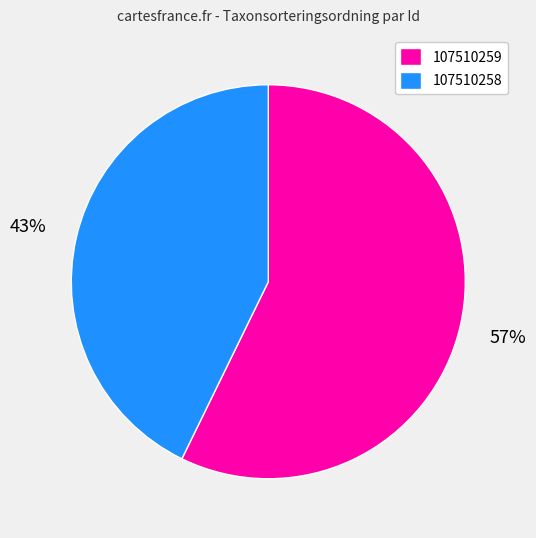

To the nearest percent, what is the combined percentage of 107510258 and 107510259?

100%